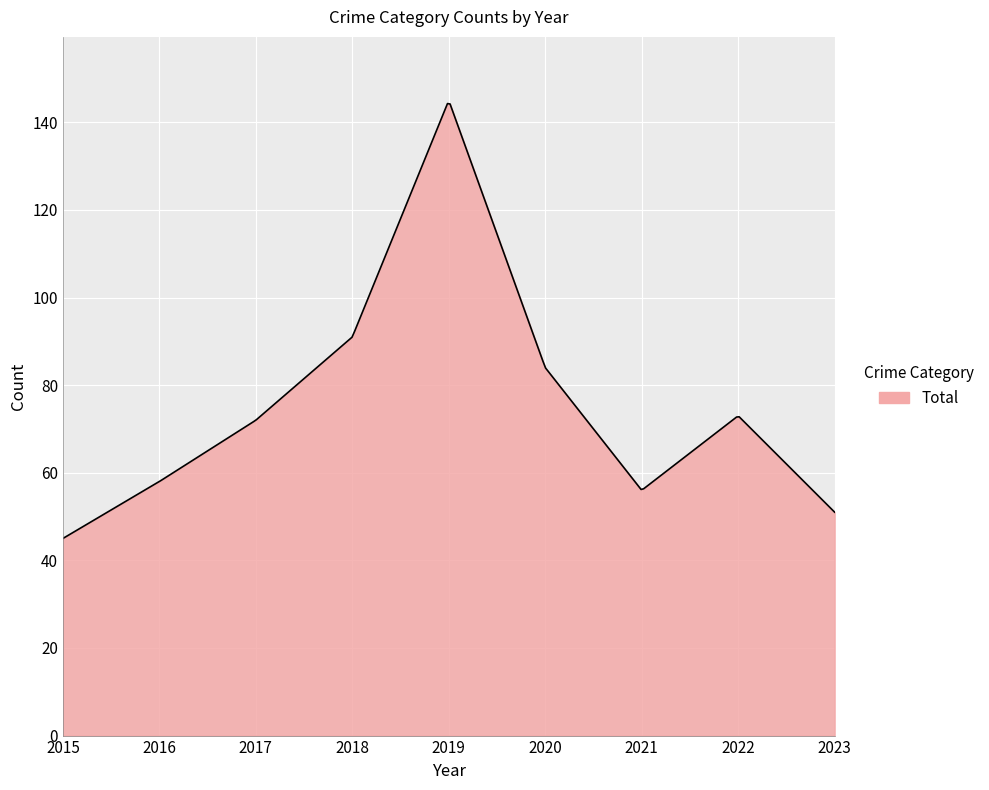

What is the greatest value displayed?

144.3